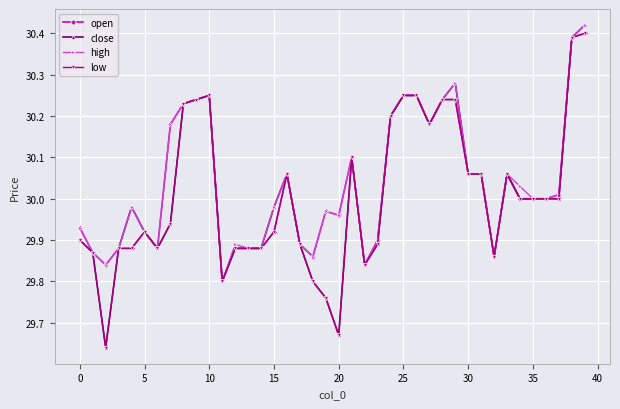

At how many categories does at least one series exceed 29?

40